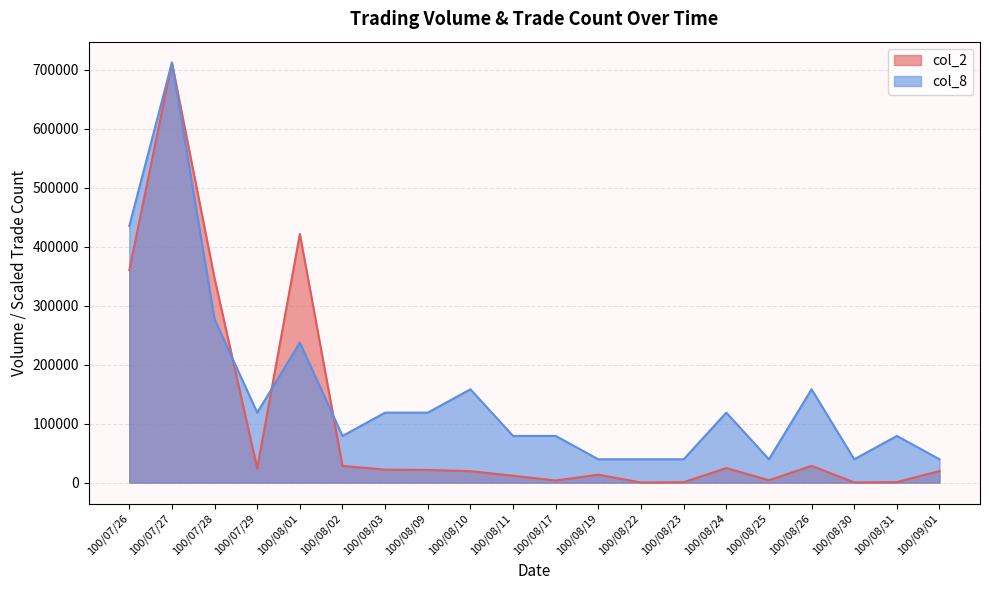

Rank the series by their average value, from highest to lowest.

col_8, col_2